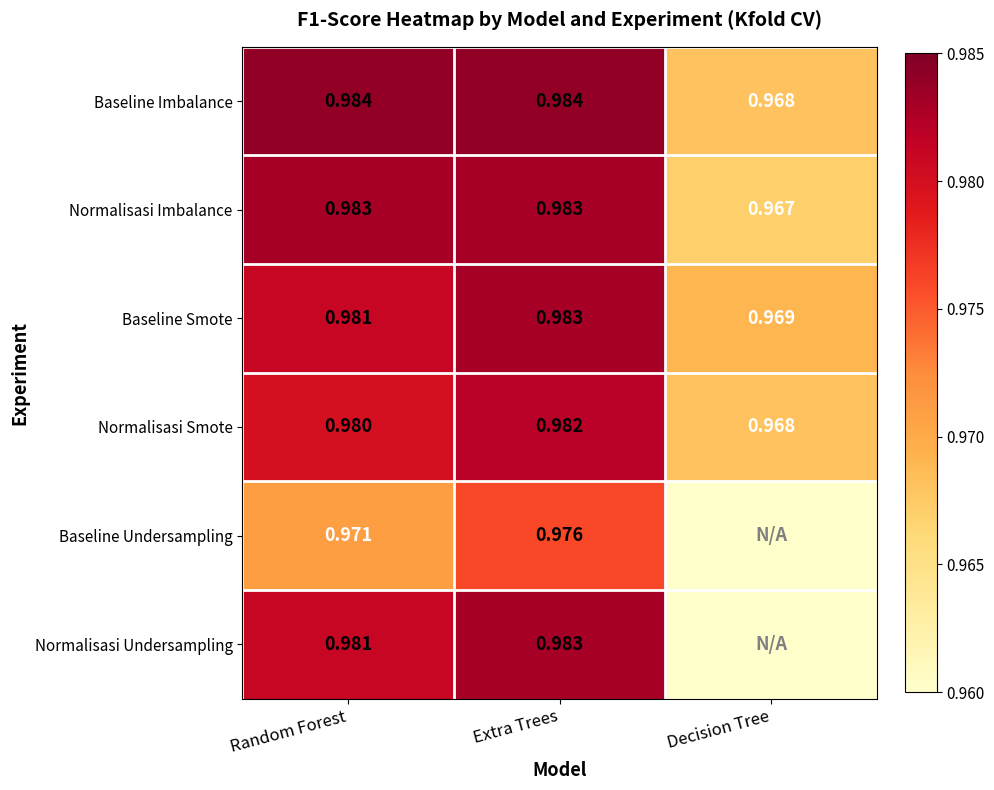

At which label is Normalisasi Smote closest to 0?

Decision Tree